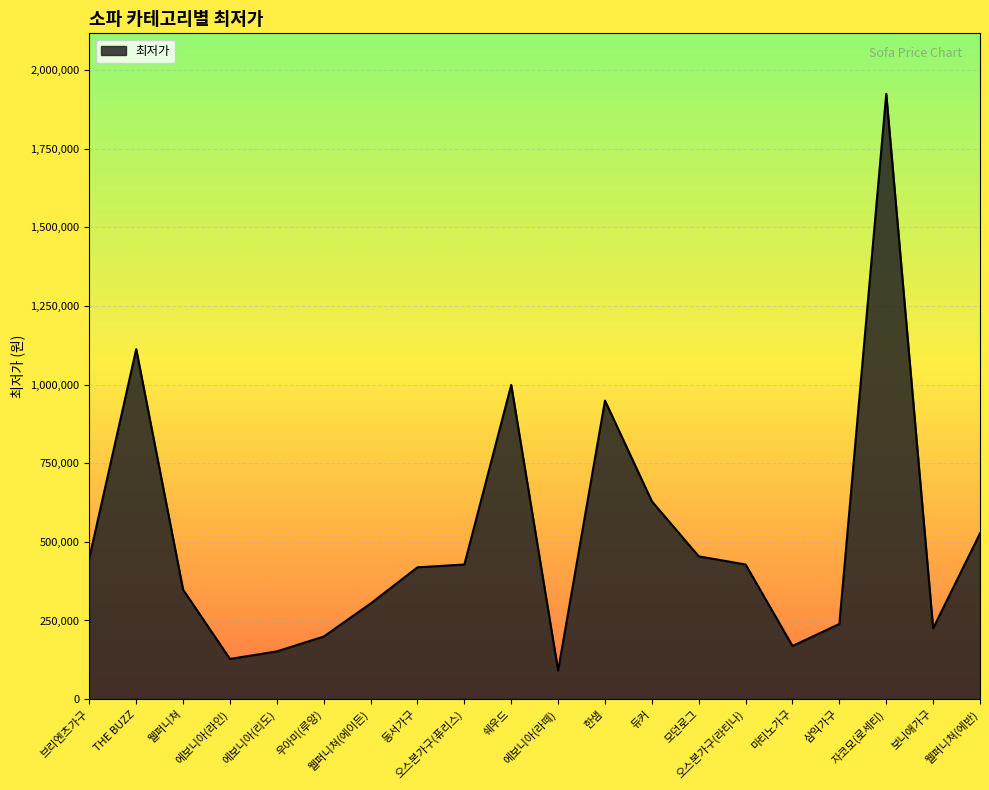

What is the change in value from 듀커 to 자코모(로세티)?

+1295260